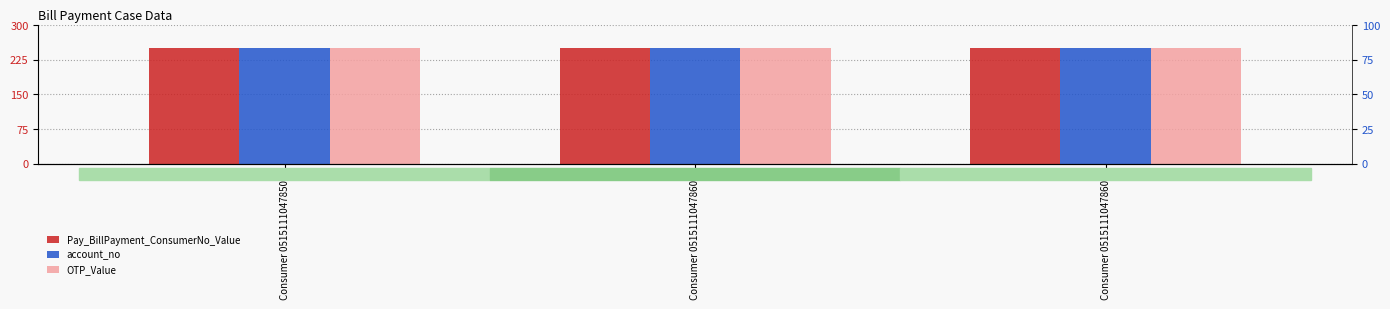

The value of Pay_BillPayment_ConsumerNo_Value at Consumer 05151110478600 is 129.4. True or false?

False